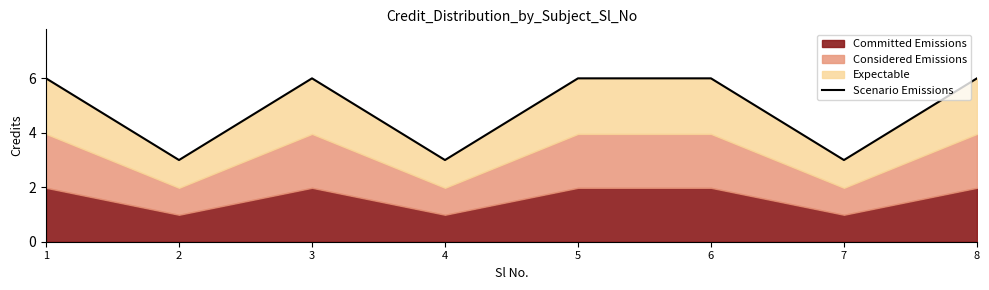

What is the value of the 8th point from the left?

6